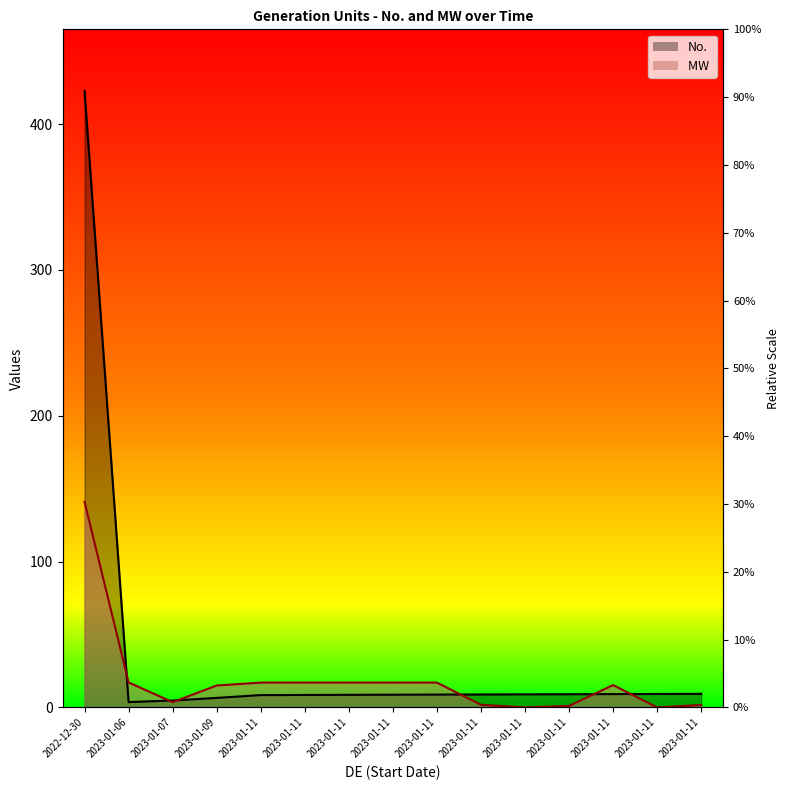

Does the chart have visible grid lines?

No